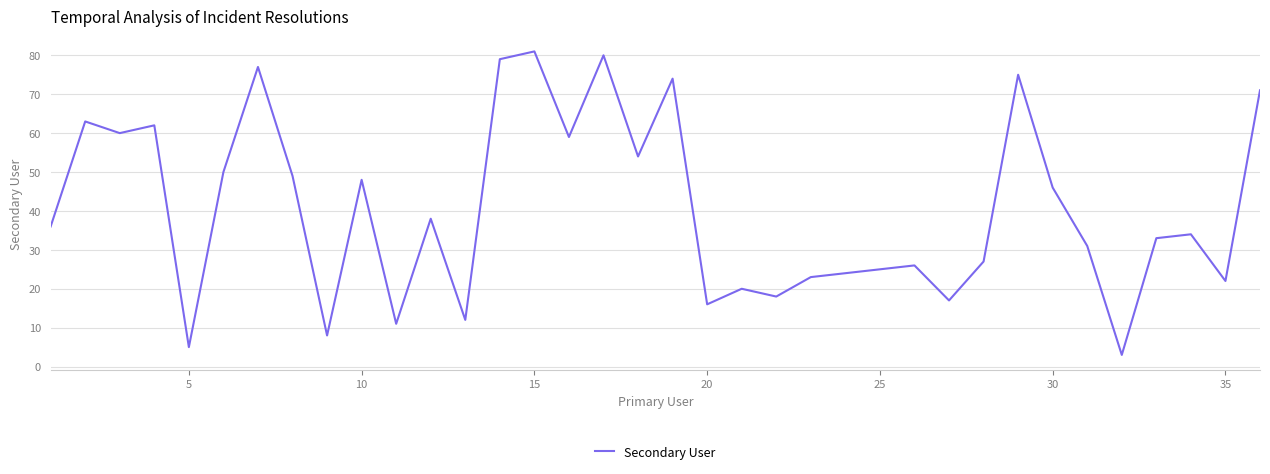

What is the minimum value shown in the chart?

3